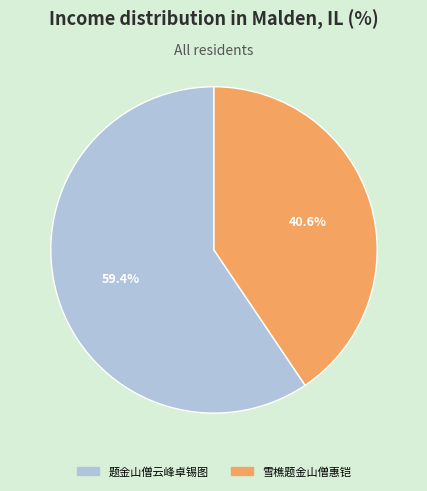

To the nearest percent, what portion does 雪樵题金山僧惠铠 represent?

41%